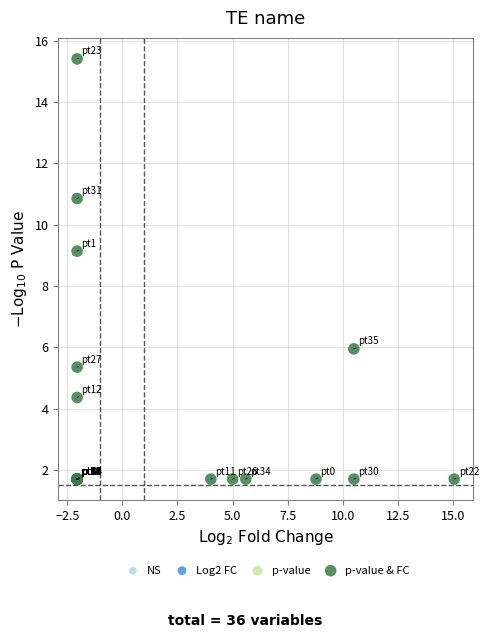

What Y value in the scatter plot is closest to 8?

9.1